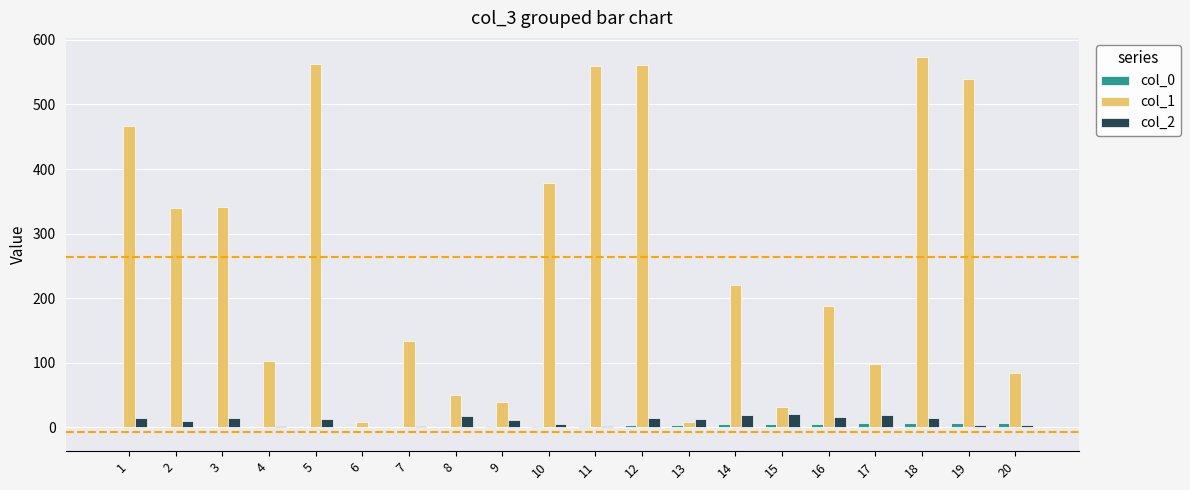

Which series has the largest total across all categories?

col_1